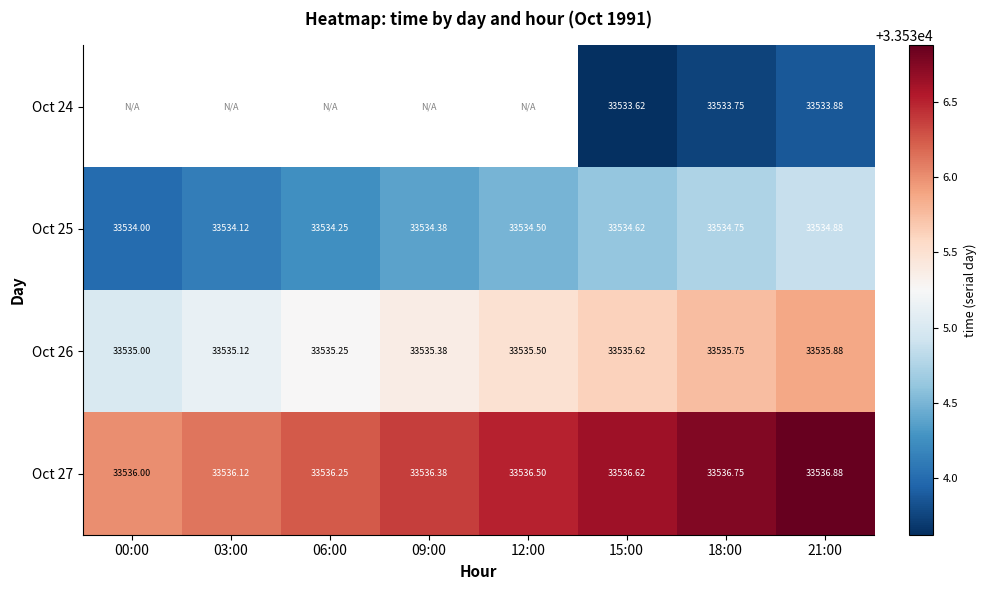

Count the number of categories in the chart.

8